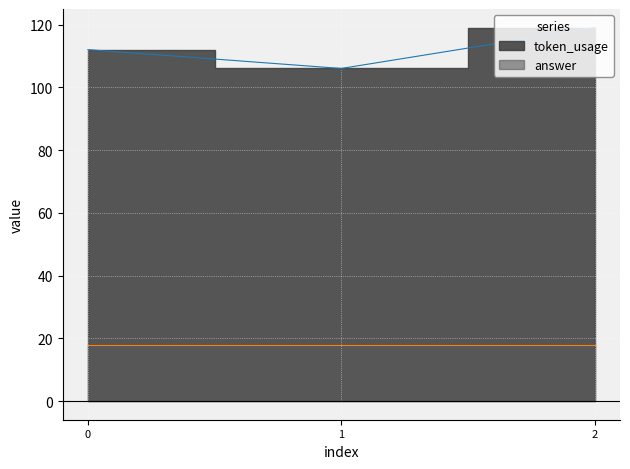

What is the value of the 1st point from the left?

112